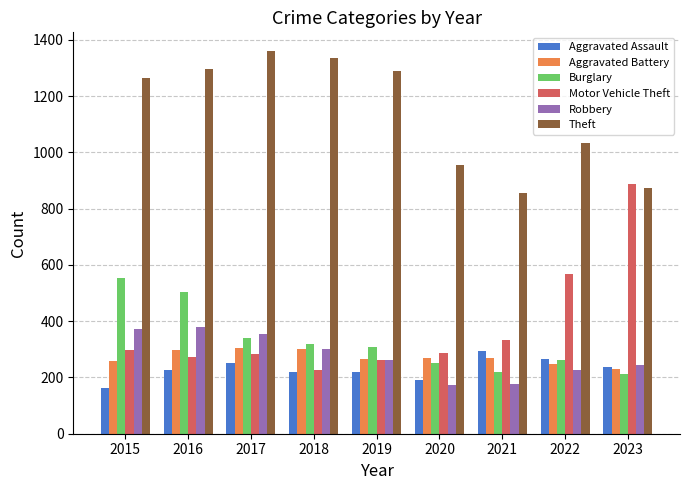

Is the value of Robbery at 2016 greater than the value of Theft at 2021?

No